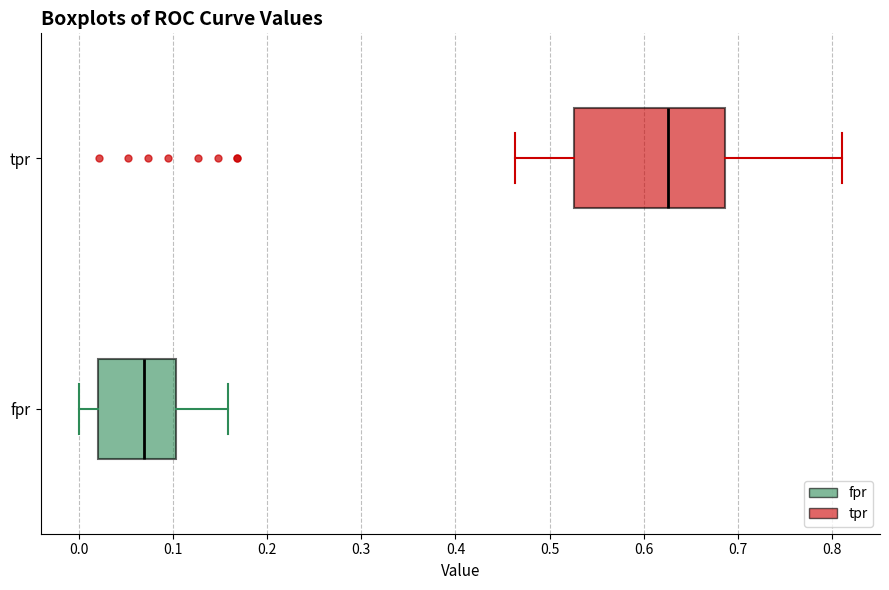

Which box has the furthest to the right median line?

tpr